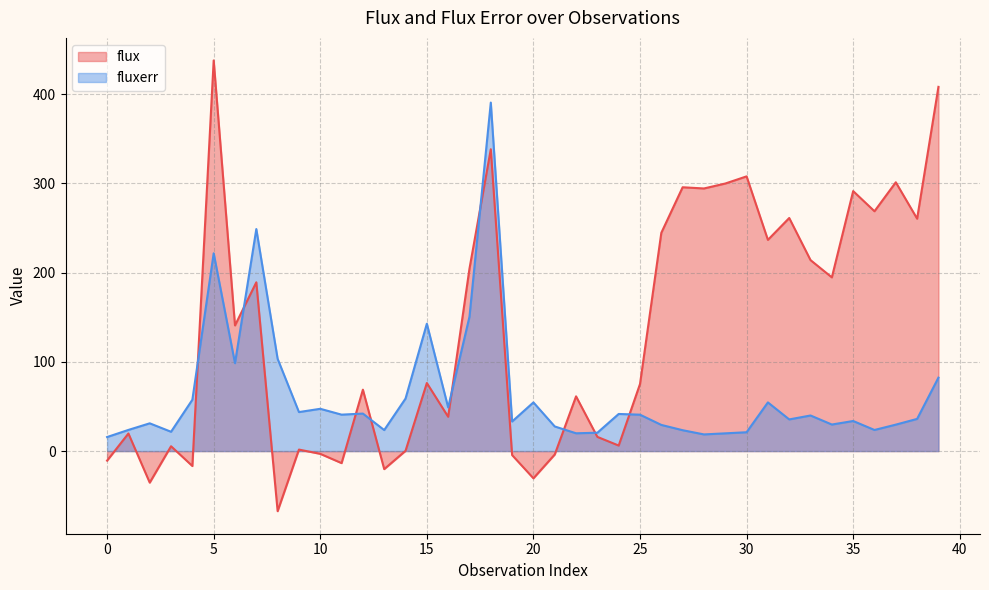

What is the approximate value of flux at 25?

75.2